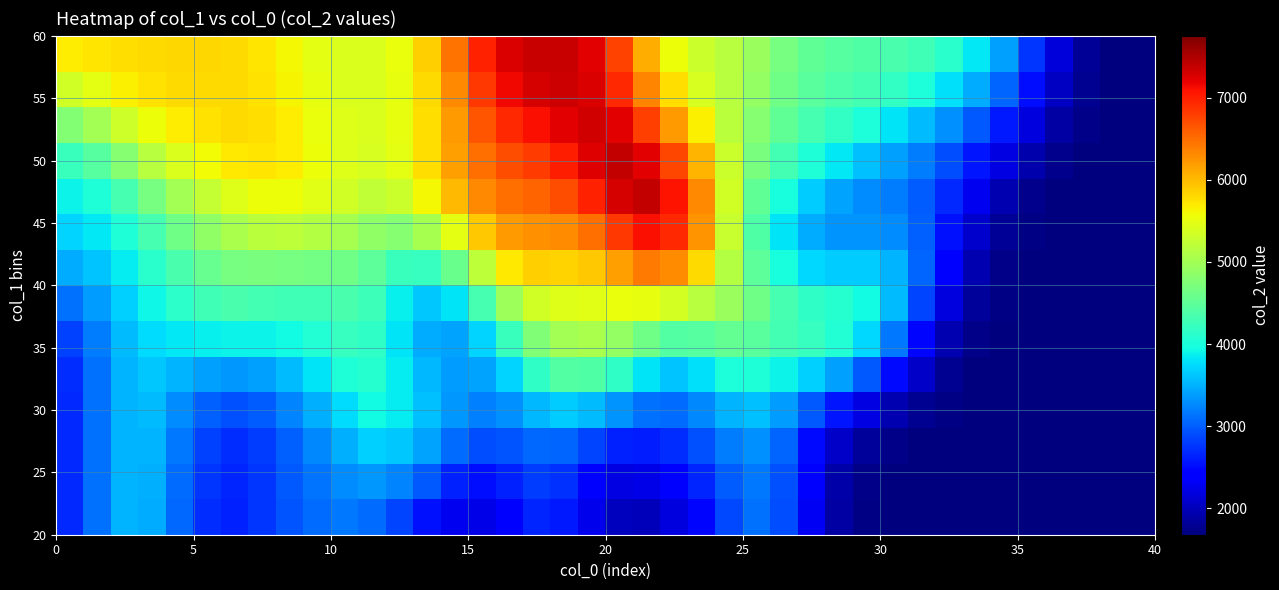

How many data points does each series have?

40